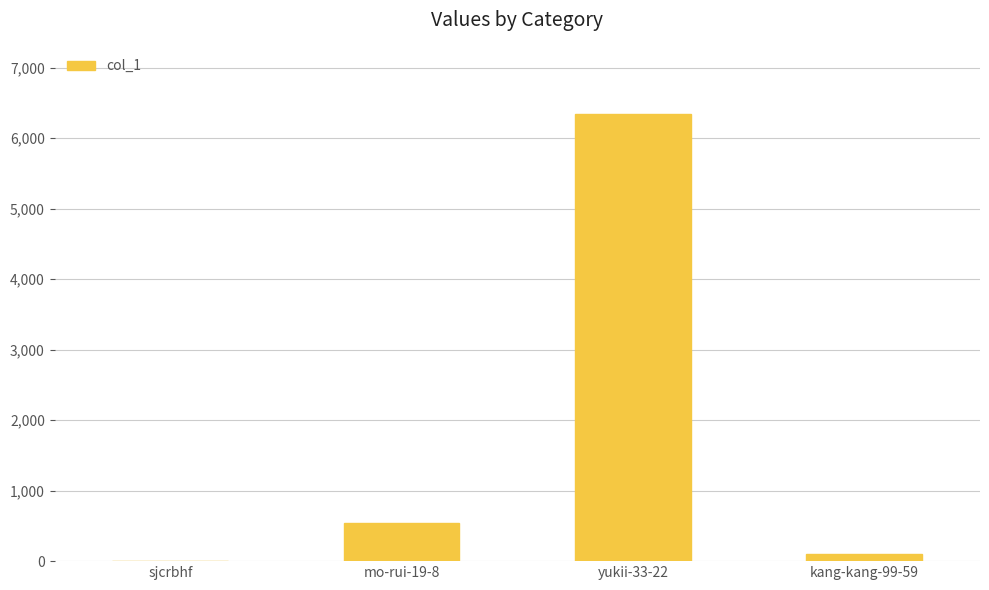

Which has a higher value, yukii-33-22 or mo-rui-19-8?

yukii-33-22